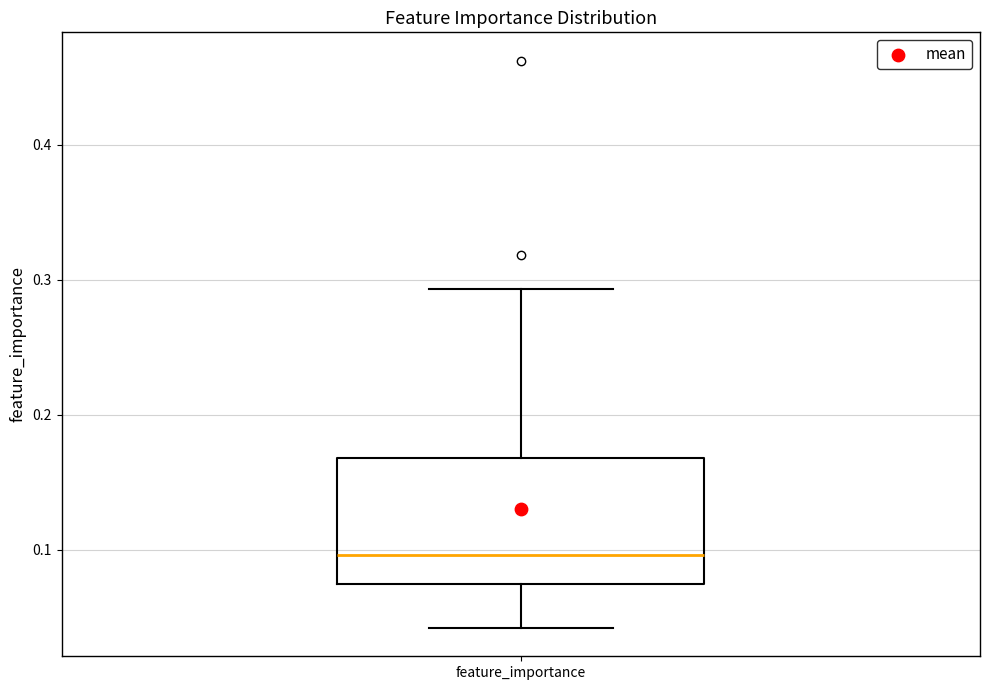

Transcribe this box plot: give where the median line is, the range the box spans, and where the two whiskers end, as read against the y-axis. The values are not printed on the chart, so give them approximately, as read against the axis.

median 0.10, box 0.08 to 0.17, whiskers 0.04 to 0.29